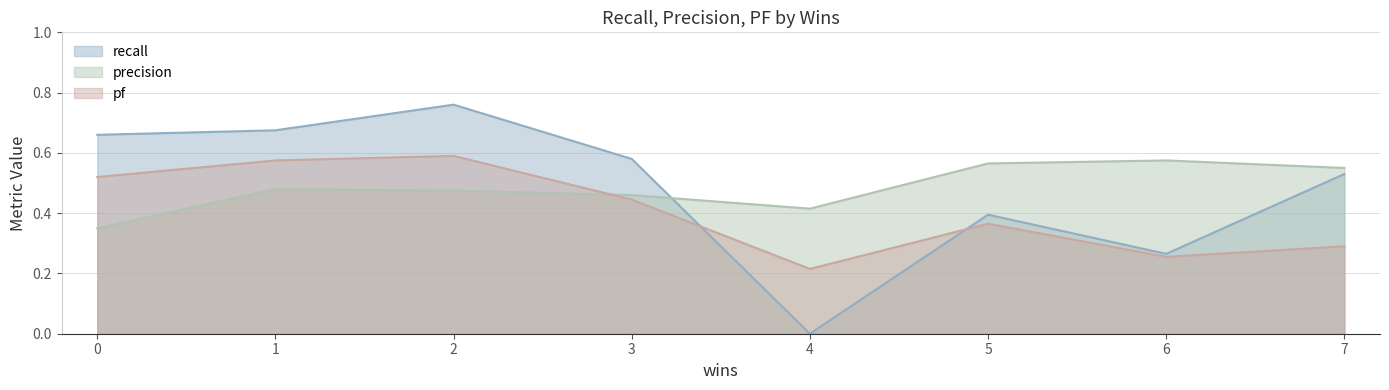

What is the sum of all pf values?

3.3